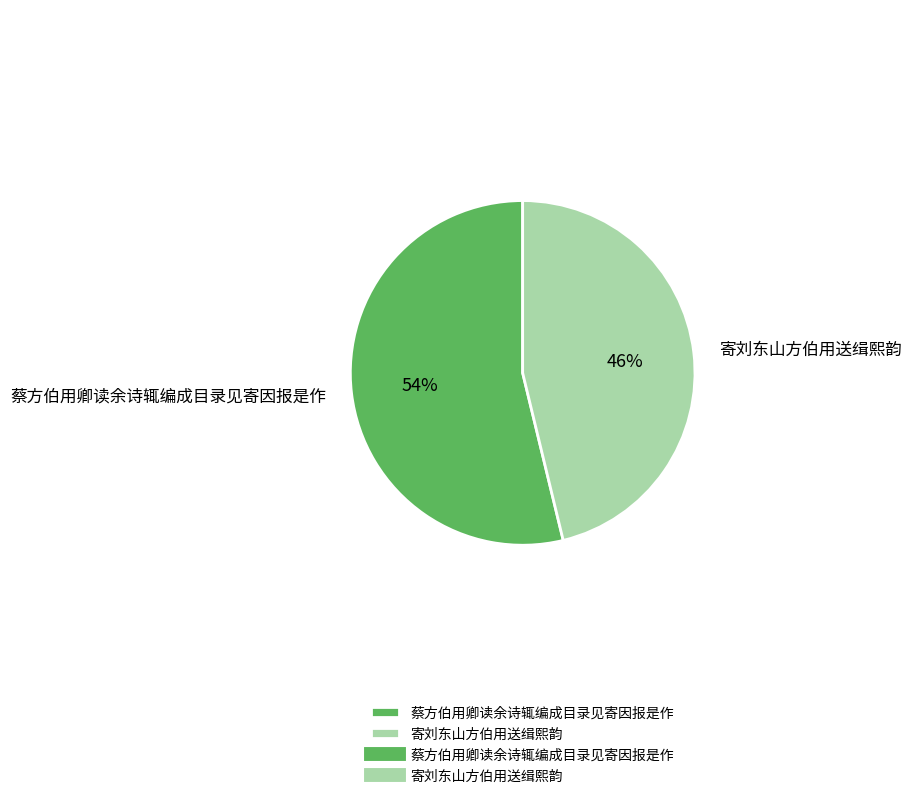

Which has a higher value, 寄刘东山方伯用送缉熙韵 or 蔡方伯用卿读余诗辄编成目录见寄因报是作?

蔡方伯用卿读余诗辄编成目录见寄因报是作